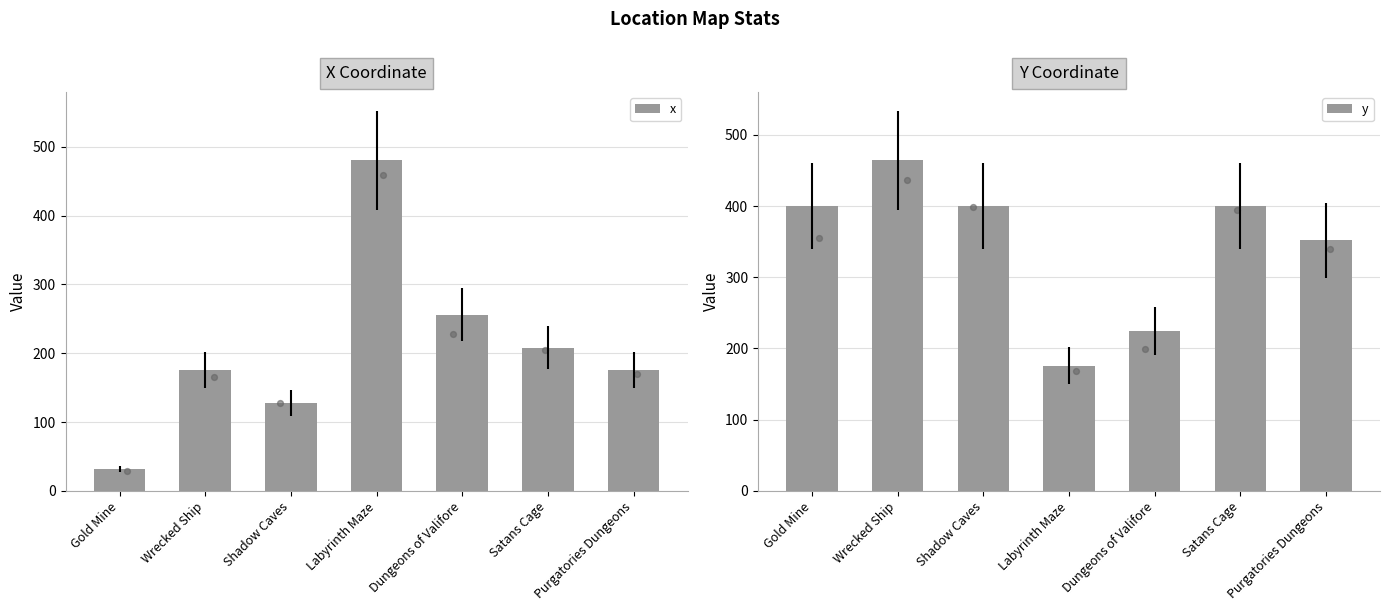

What is the total value across all series at Wrecked Ship?

640